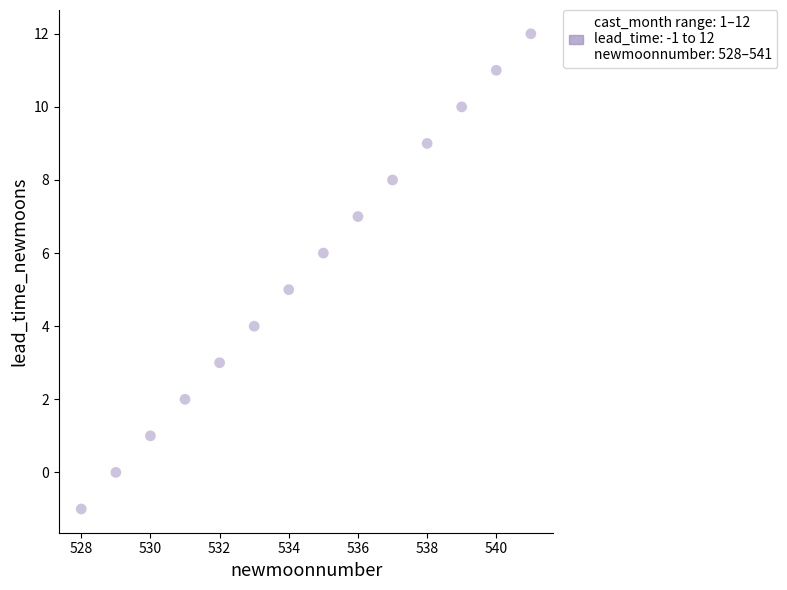

What is the range of X values (max minus min)?

13